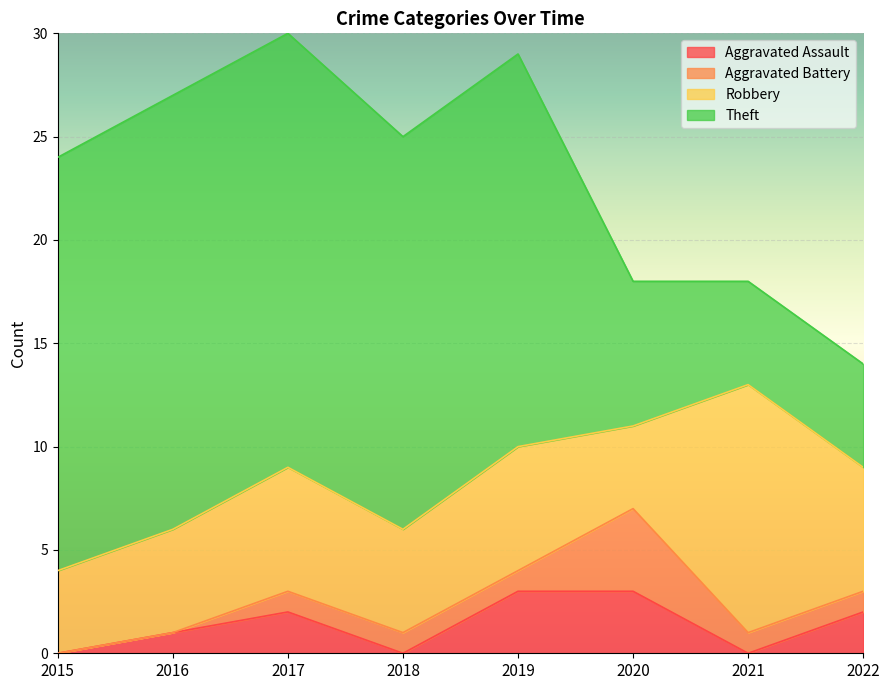

True or false: Robbery has more than 2 points higher than both neighbors.

True